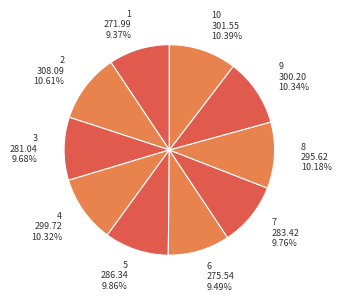

To the nearest percent, what is the difference between the 10 and 1 slice percentages?

1%